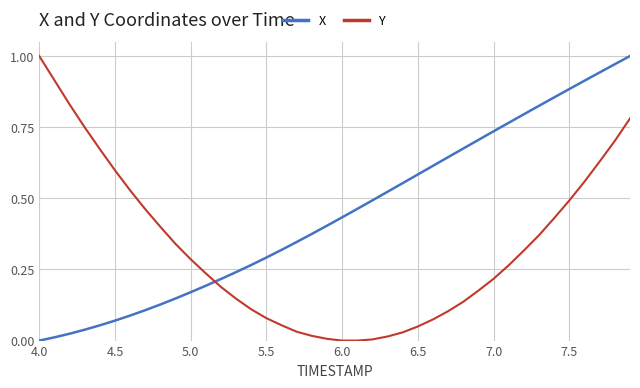

True or false: Y and X cross at least once.

True